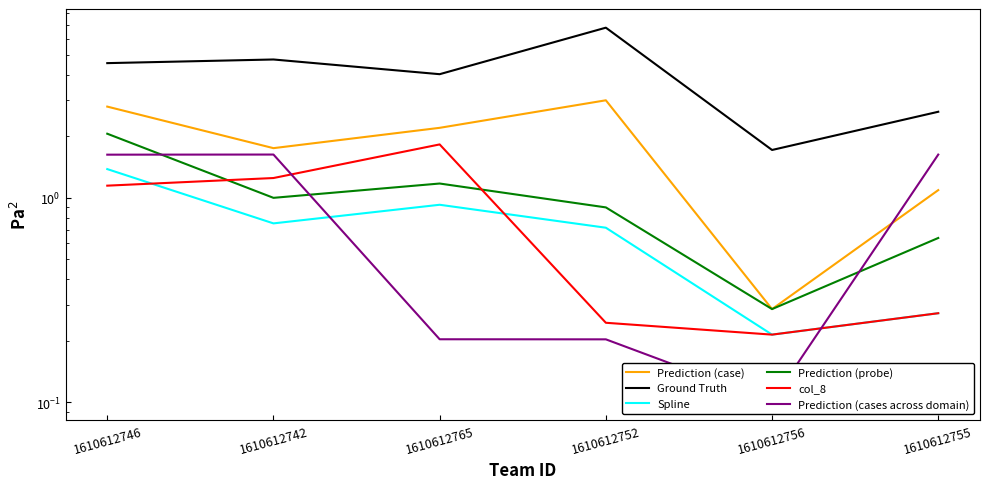

At which label is Prediction (cases across domain) closest to 0?

1610612756